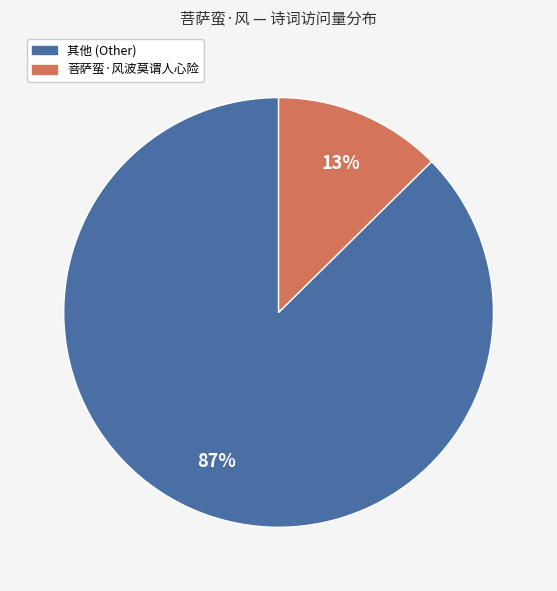

Do 其他 (Other) and 菩萨蛮·风波莫谓人心险 together represent more than half of the pie?

Yes